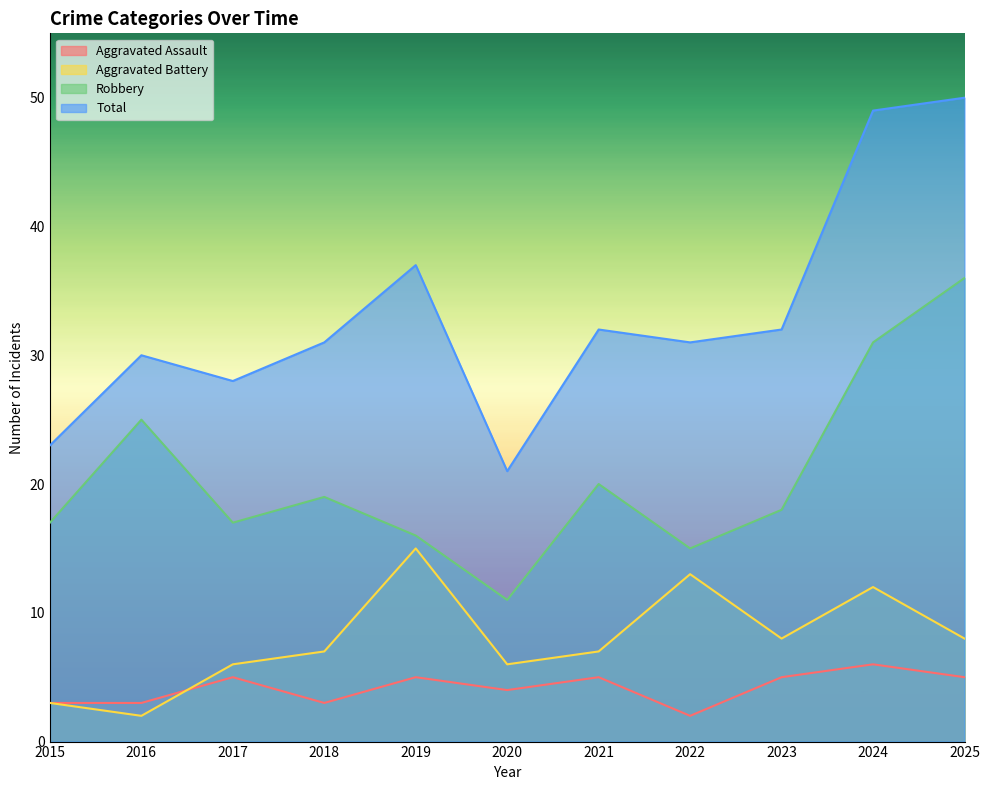

What is the sum of the Aggravated Assault values at 2016 and 2017?

8